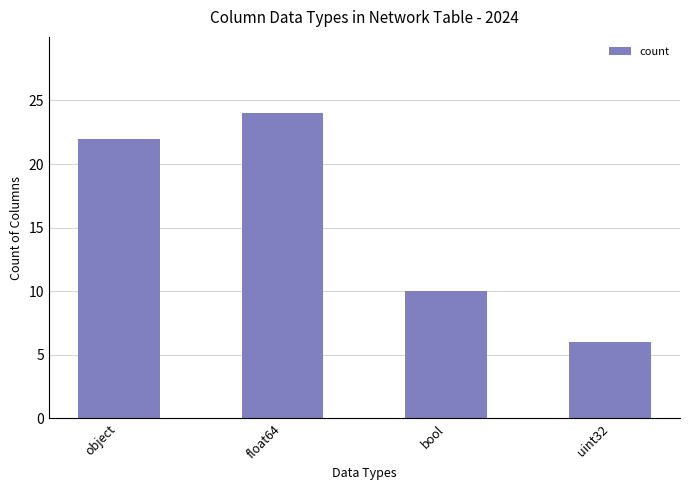

How many distinct data groups are displayed?

1